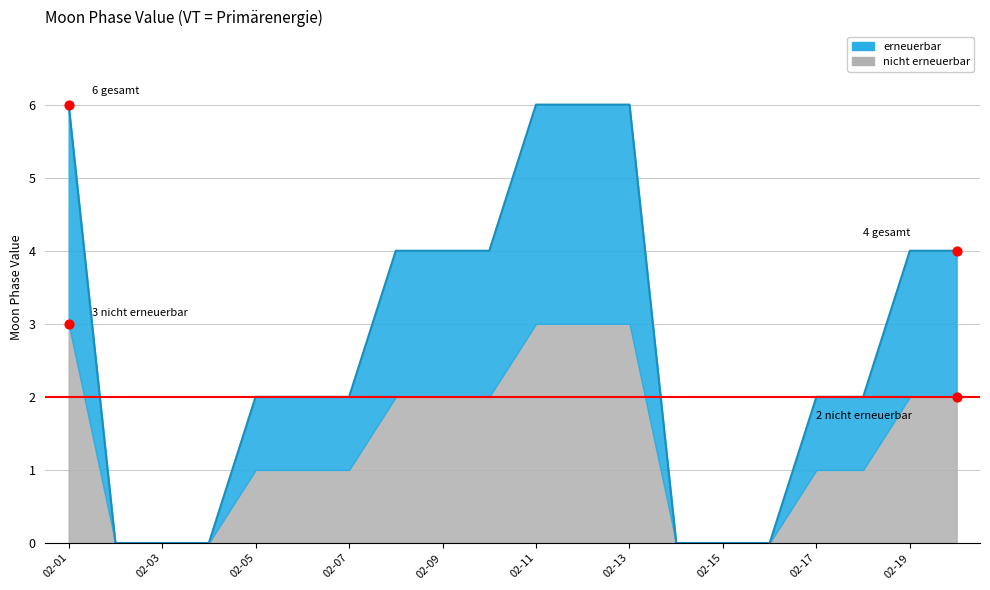

Between 2022-02-18 and 2022-02-04, which is larger?

2022-02-18